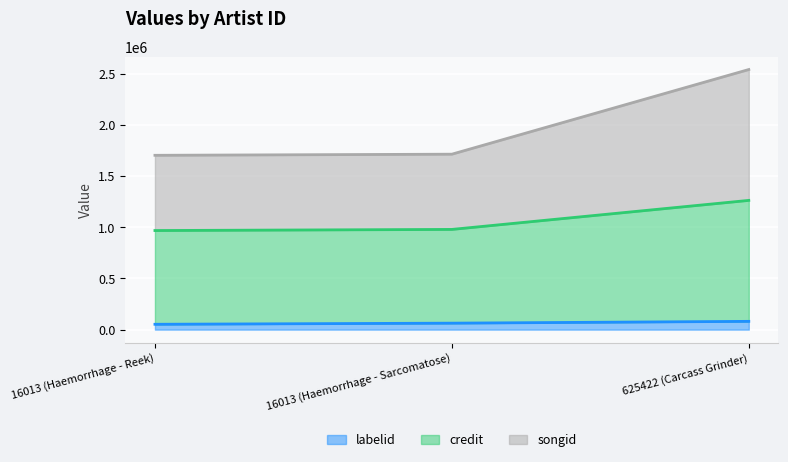

What is the average value of the labelid series?

65537